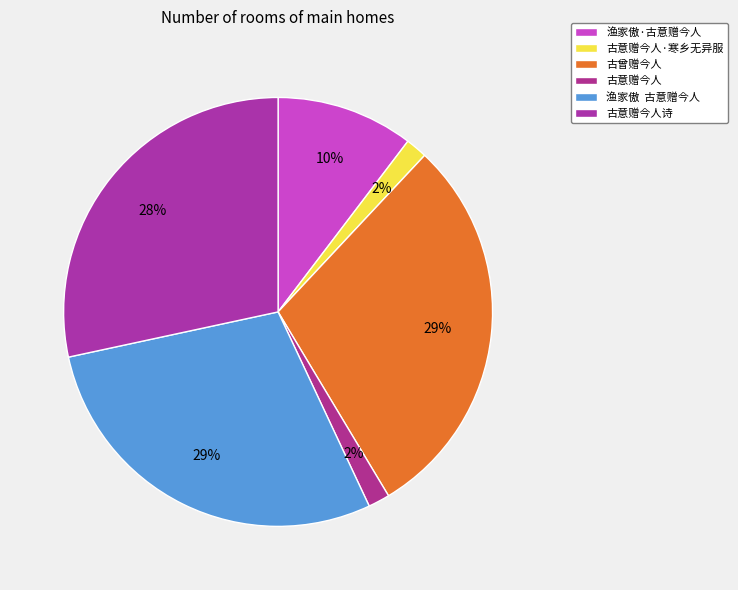

To the nearest percent, what percentage of the pie is 古意赠今人诗?

28%